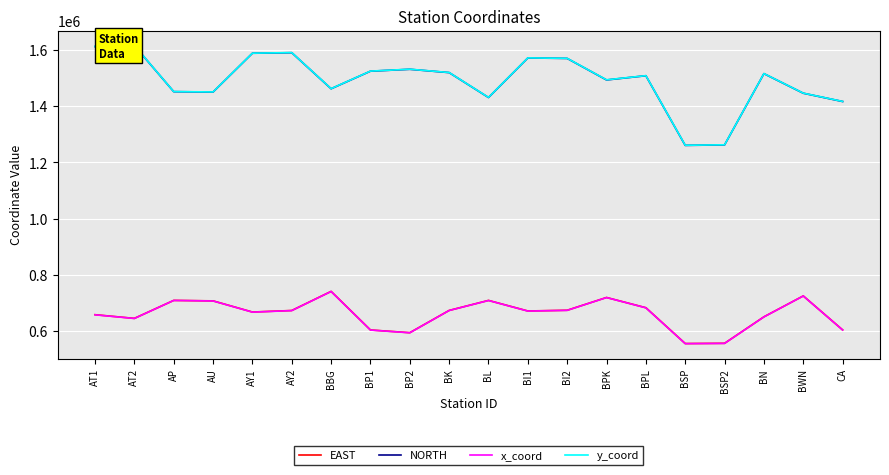

Rank the series at BSP2 from lowest to highest value.

x_coord, EAST, NORTH, y_coord